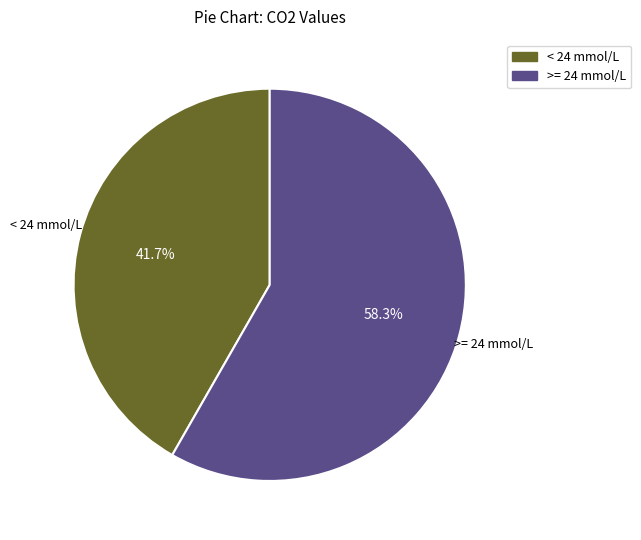

Is there any slice that represents more than half of the pie?

Yes